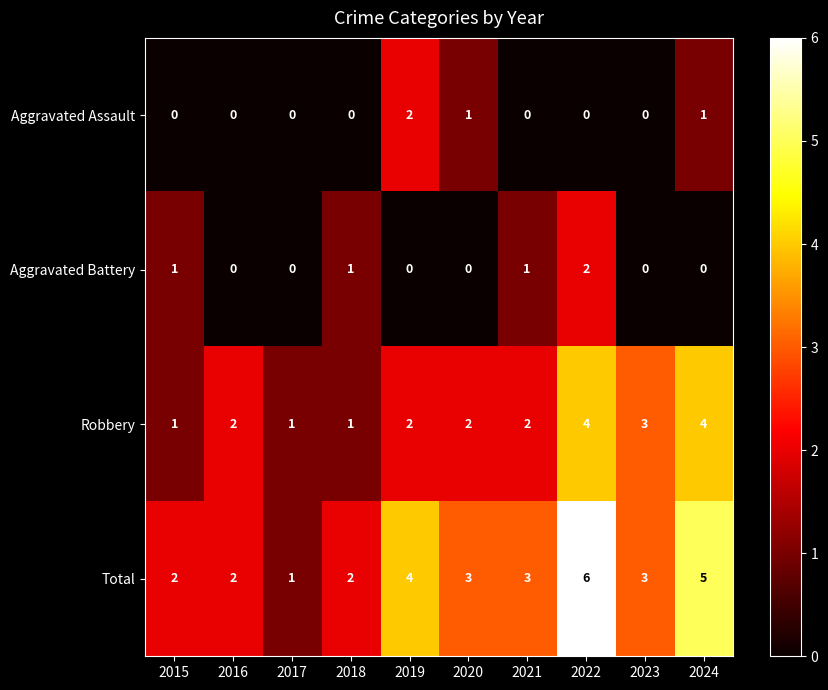

What is the sum of the Total values at 2019 and 2018?

6